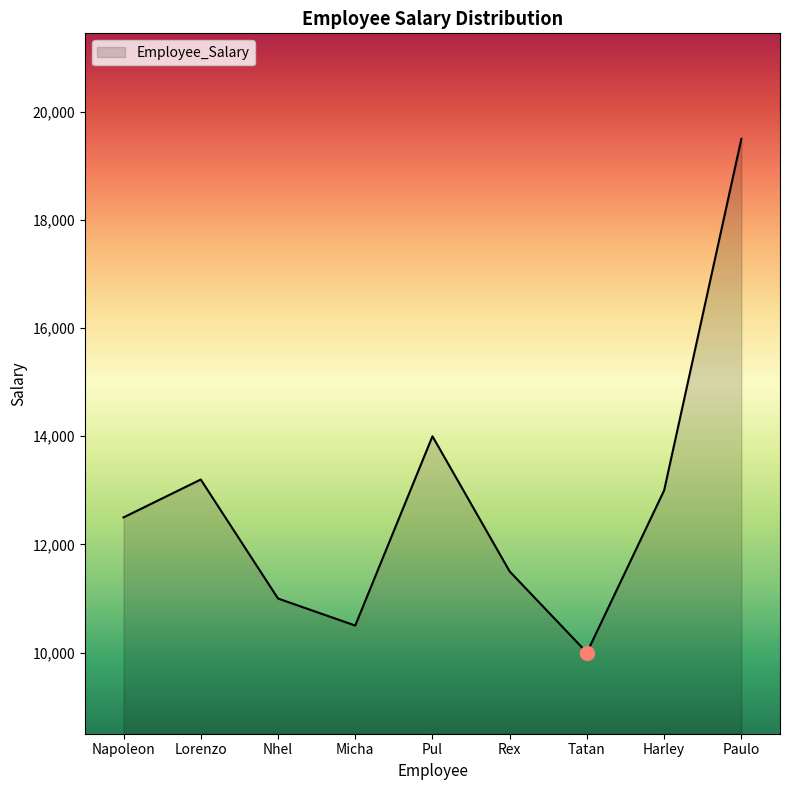

Rank the categories by value from highest to lowest.

Paulo, Pul, Lorenzo, Harley, Napoleon, Rex, Nhel, Micha, Tatan